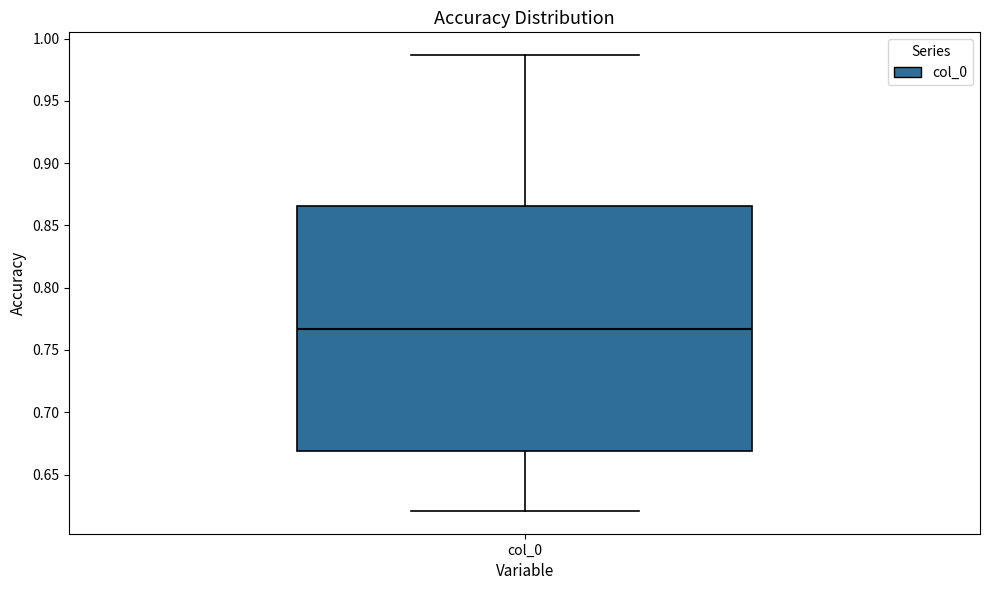

Transcribe this box plot: give where the median line is, the range the box spans, and where the two whiskers end, as read against the y-axis. The values are not printed on the chart, so give them approximately, as read against the axis.

median 0.765, box 0.670 to 0.865, whiskers 0.620 to 0.985